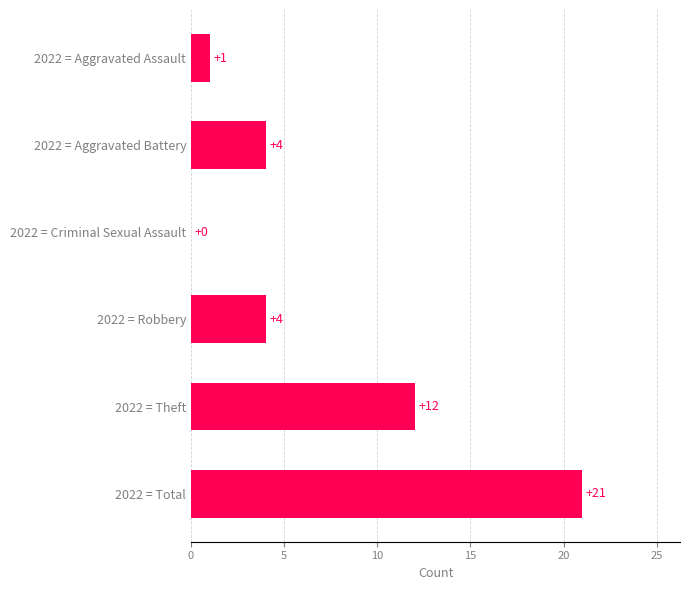

What is the sum of the values at 2022 = Criminal Sexual Assault and 2022 = Robbery?

4